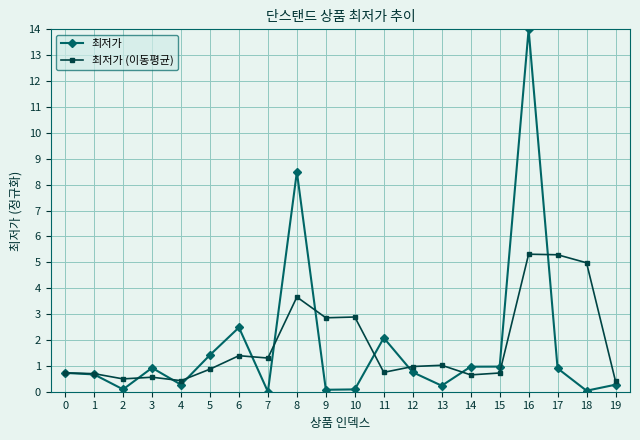

What is the sum of all 최저가 values?

35.5